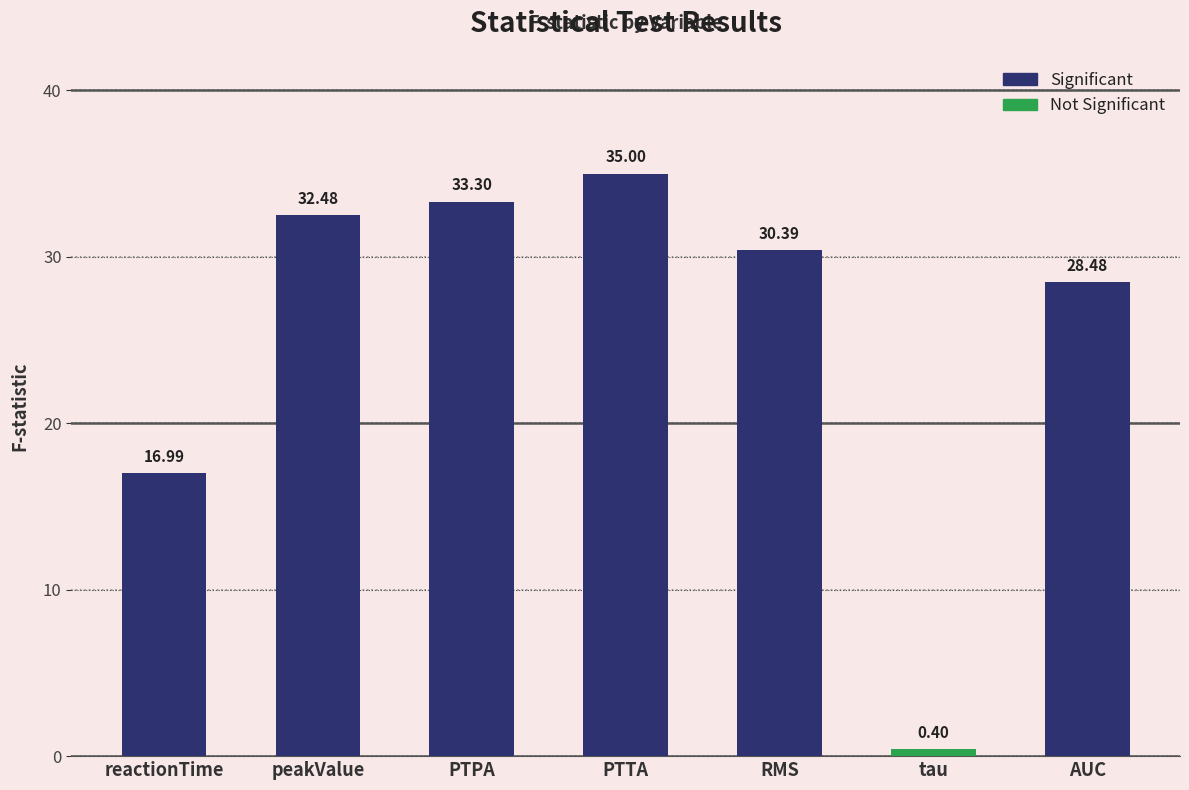

What is the change in value from reactionTime to PTTA?

+18.0